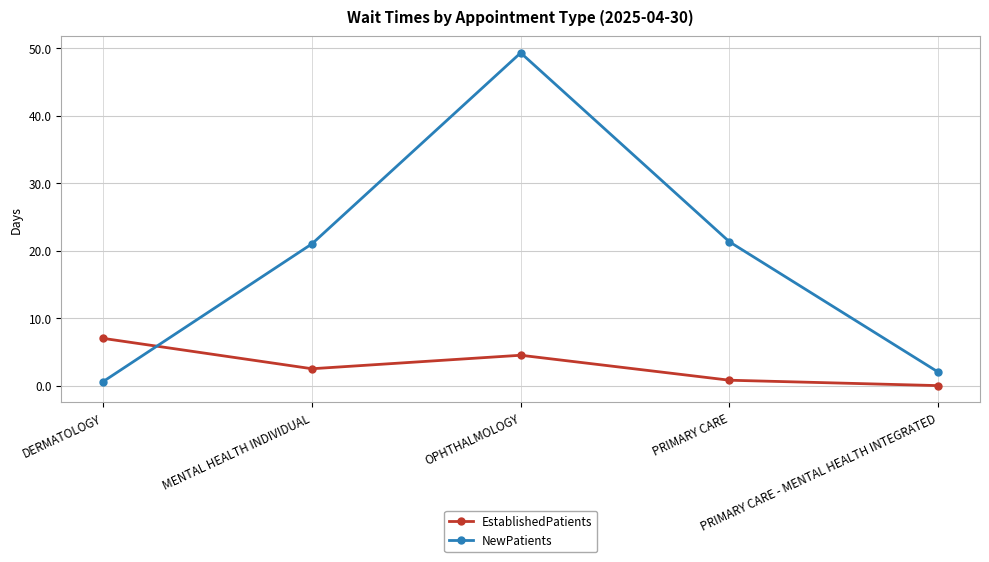

Which series has the widest spread of values?

NewPatients